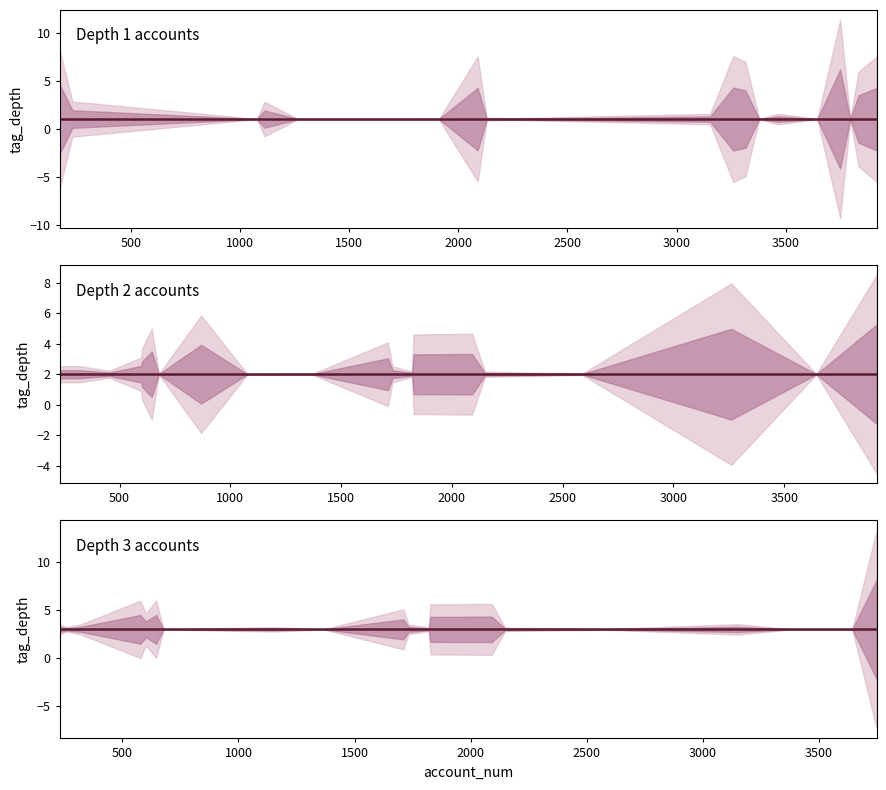

How many lines are shown in the chart?

3